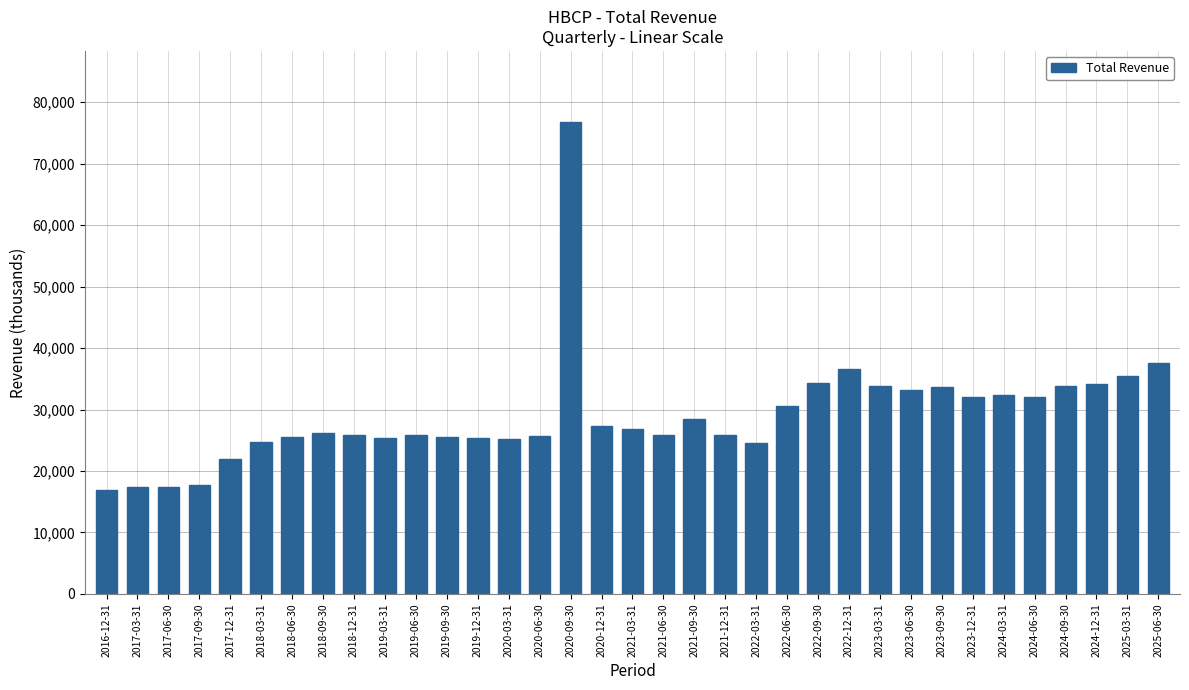

What is the difference between the values at 2022-09-30 and 2024-03-31?

2000